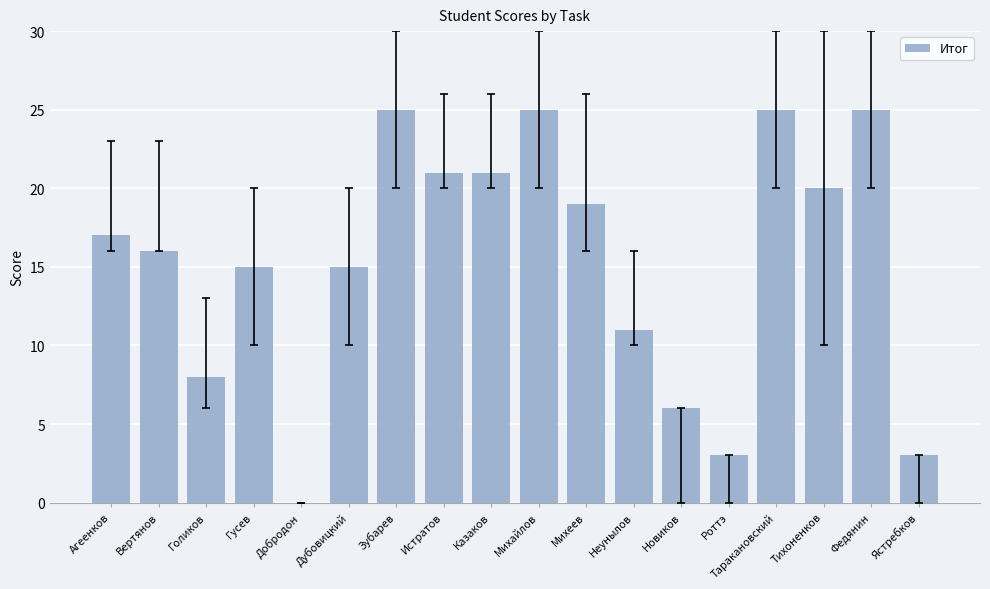

What is the maximum value shown in the chart?

25